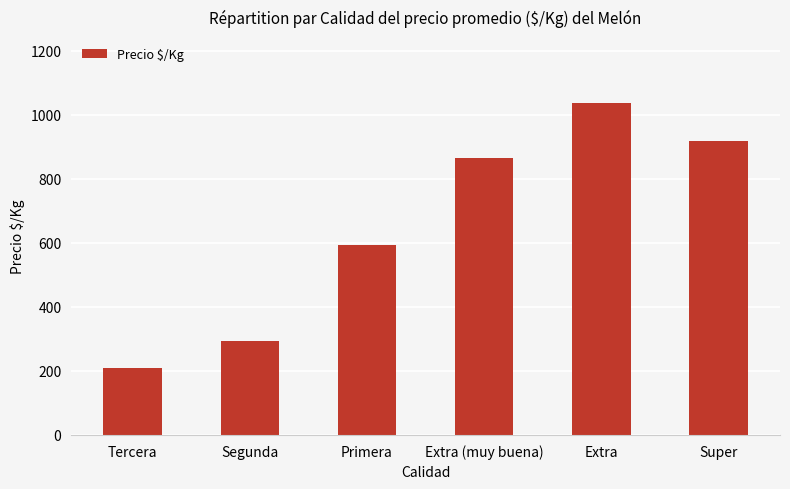

What is the change in value from Extra (muy buena) to Extra?

+172